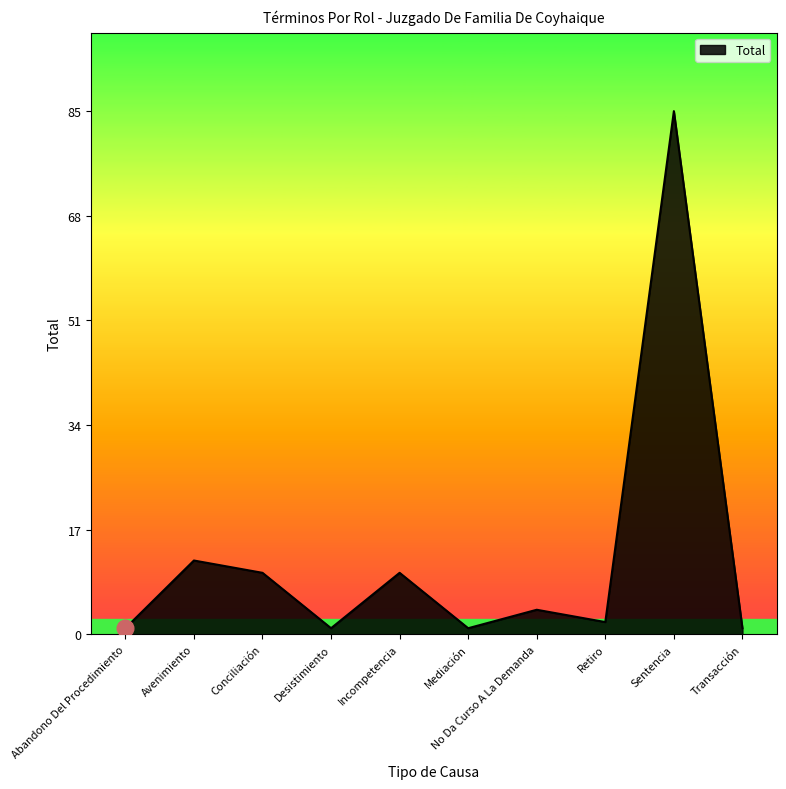

Which category has the highest value across all series?

Sentencia